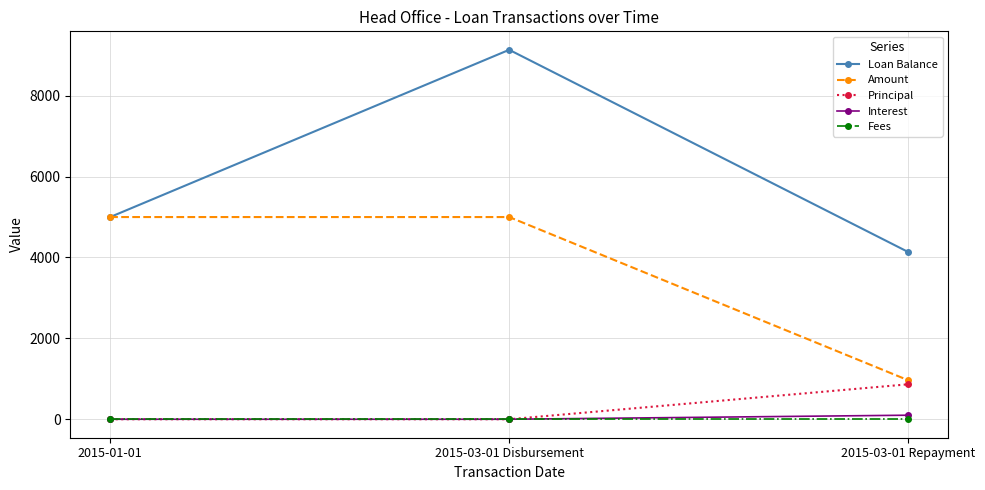

List the series in order of their peak value, lowest first.

Fees, Interest, Principal, Amount, Loan Balance